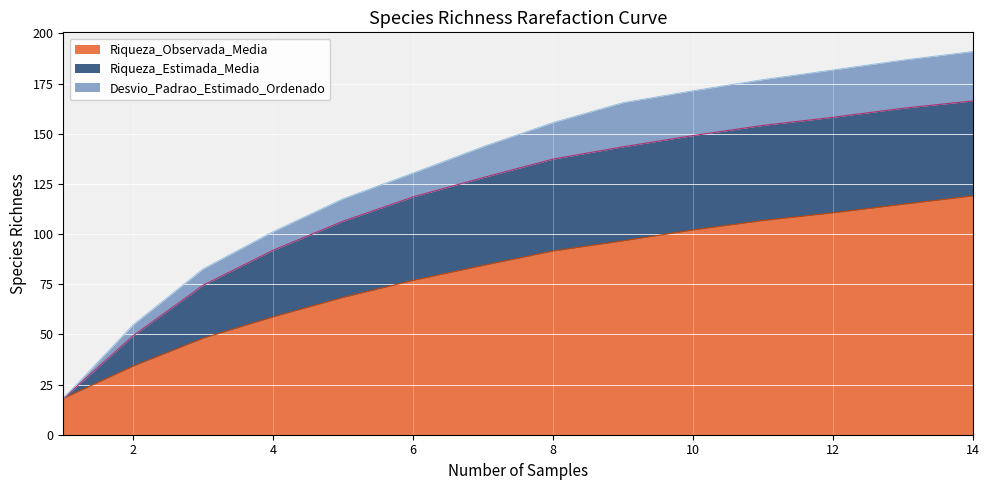

Rank the categories by Riqueza_Observada_Media value from highest to lowest.

14, 13, 12, 11, 10, 9, 8, 7, 6, 5, 4, 3, 2, 1